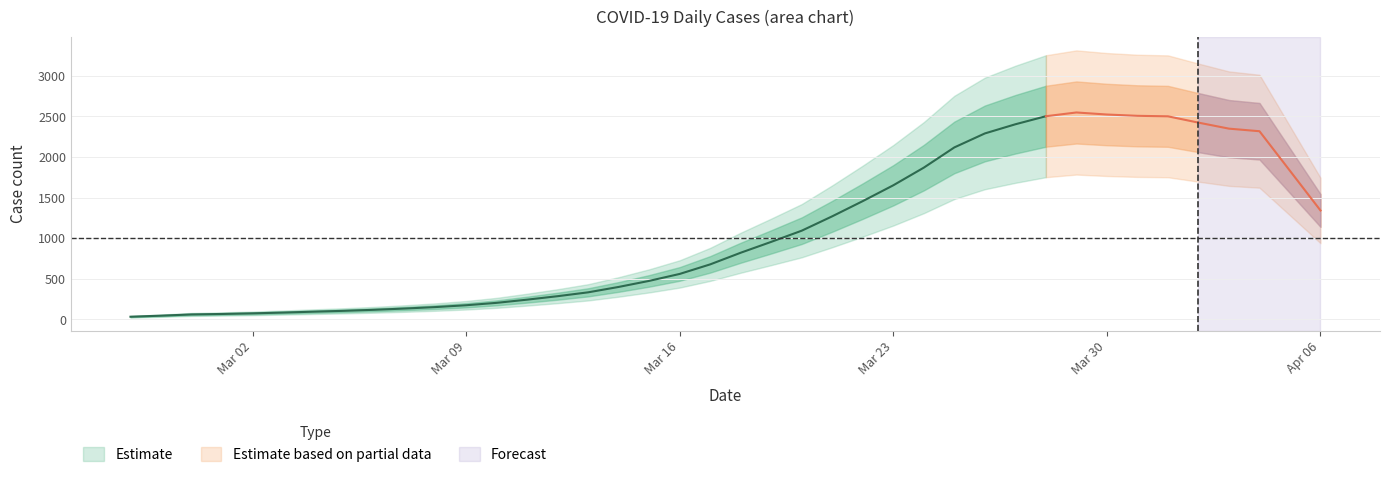

The value at 26 is 3323. True or false?

False